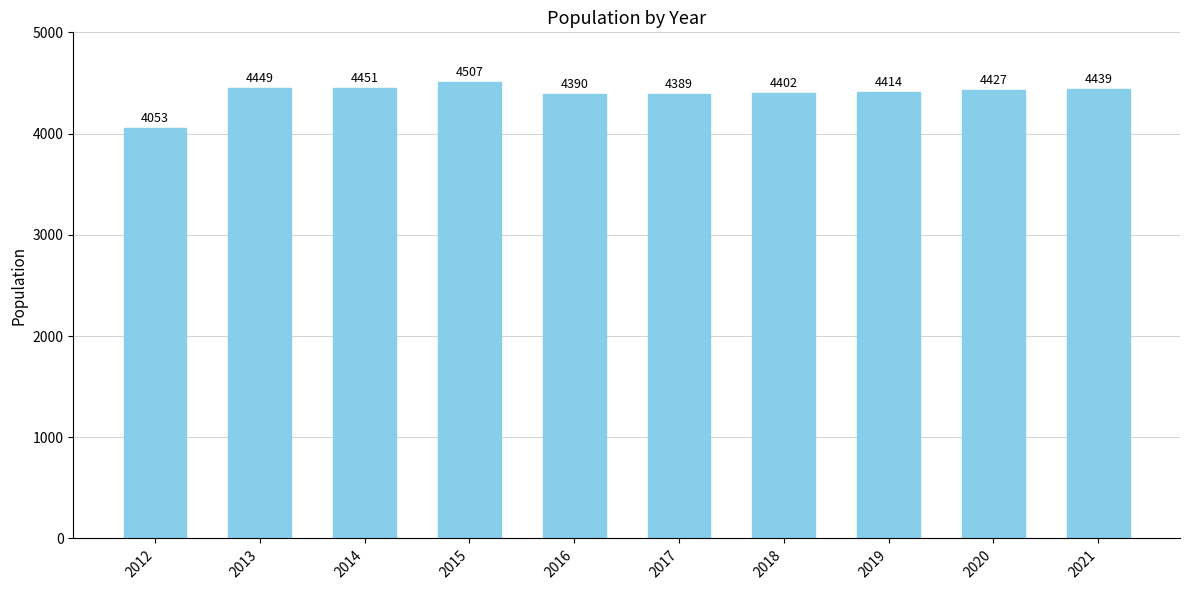

What is the value of the 9th bar from the left?

4427